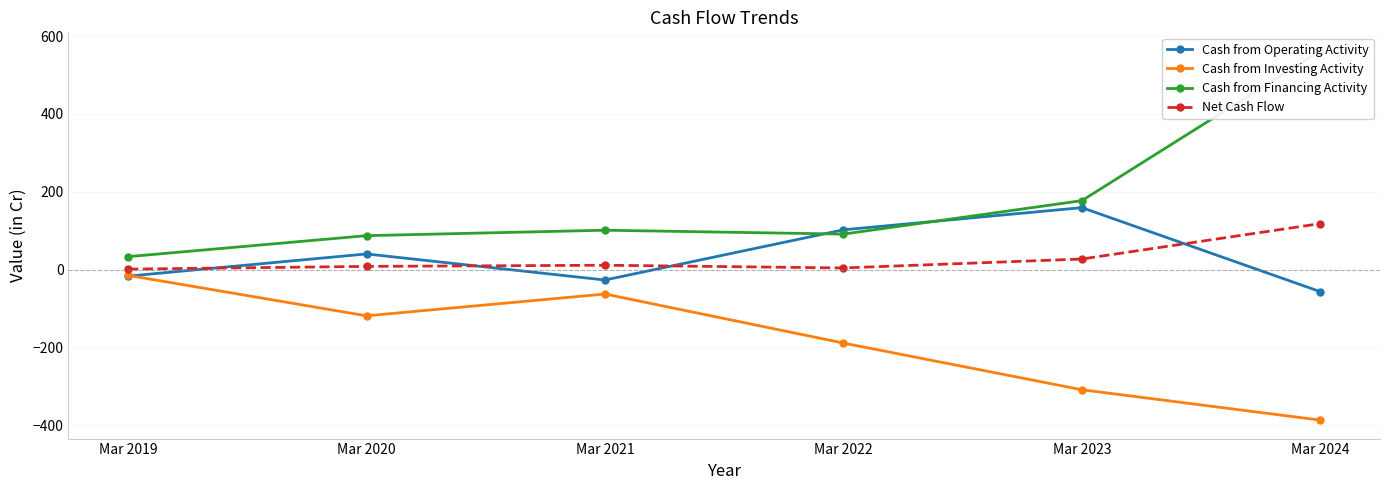

At which category does Cash from Operating Activity reach its first local valley?

Mar 2021